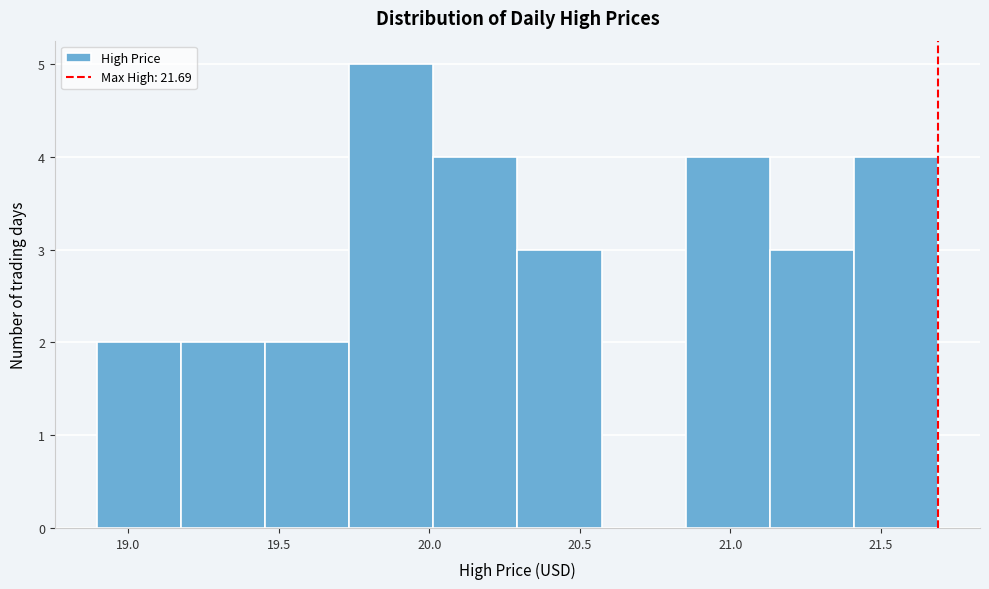

How tall is the bar that spans 21.15 to 21.40 on the x-axis? Neither the bar edges nor the heights are printed on the chart, so give them approximately, as read against the axes.

3